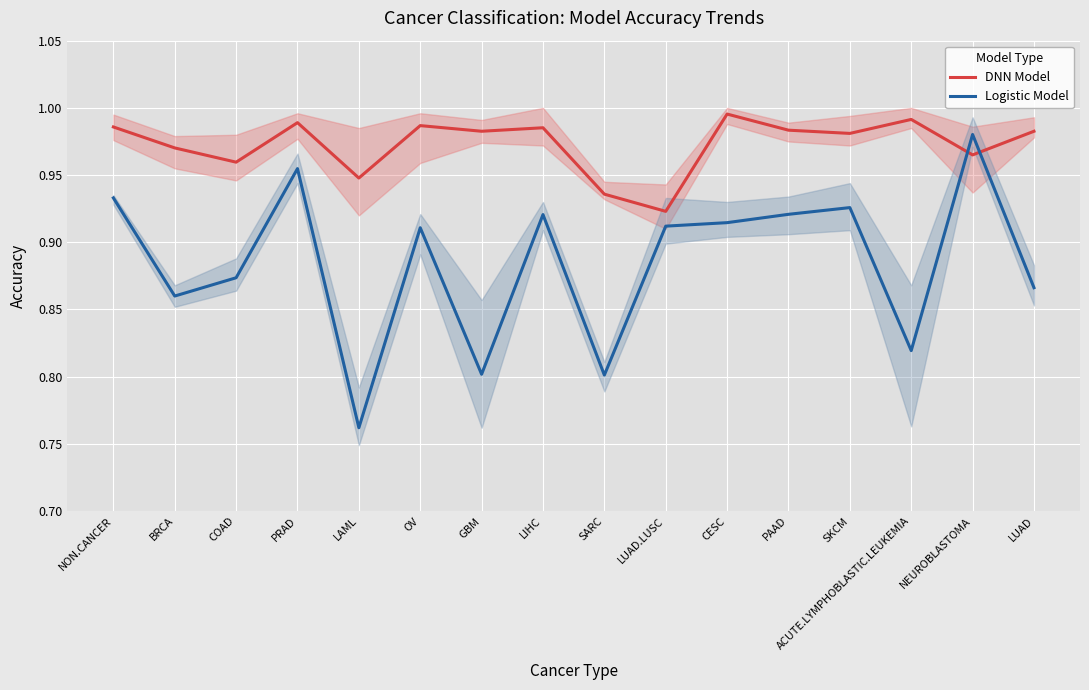

At how many categories does at least one series exceed 0?

16